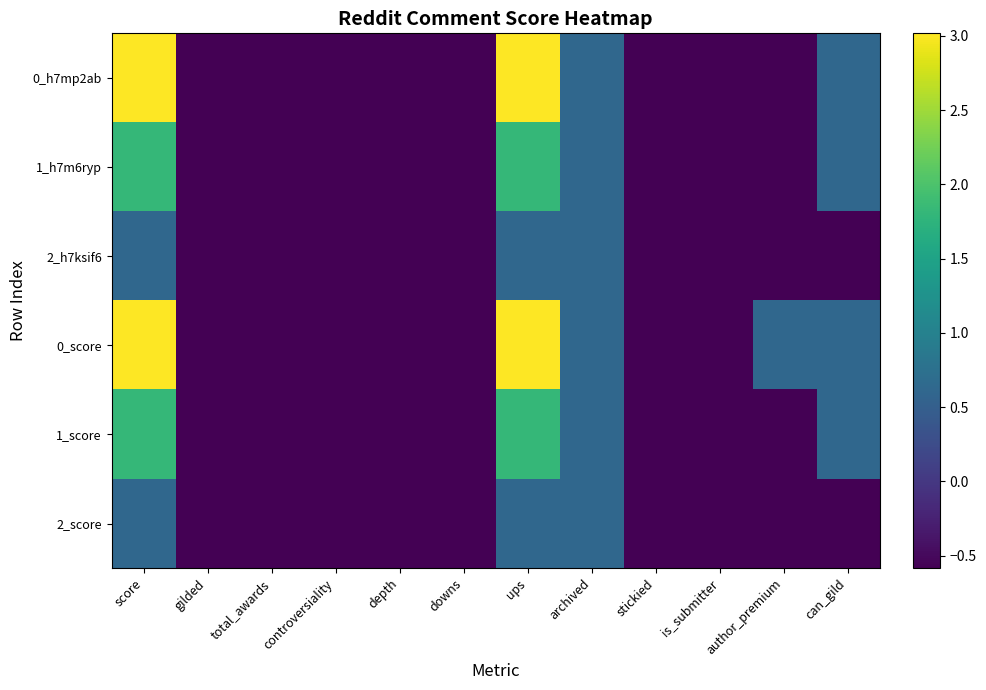

Rank the series at is_submitter from lowest to highest value.

0_h7mp2ab, 1_h7m6ryp, 2_h7ksif6, 0_score, 1_score, 2_score